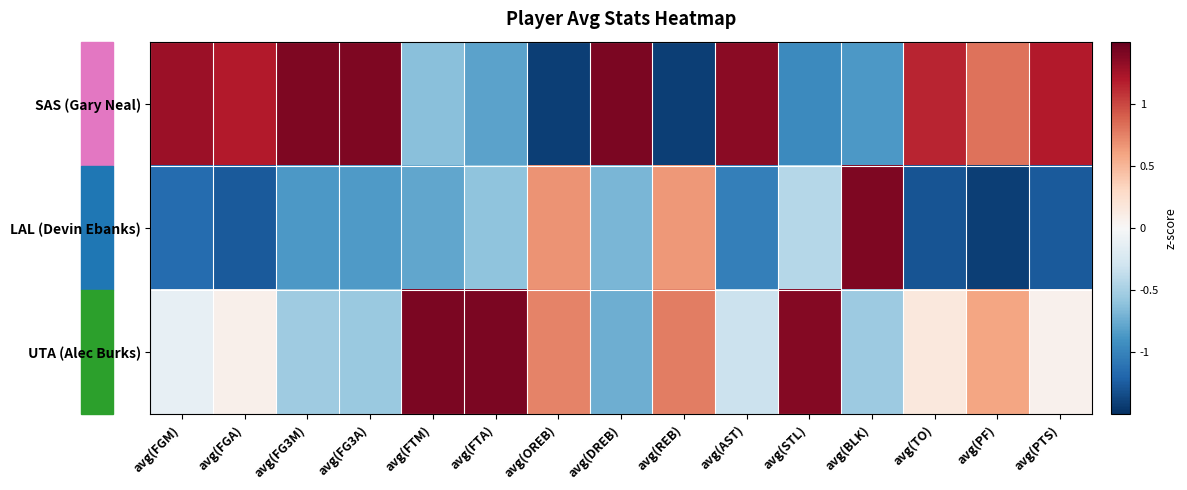

Rank the series by their maximum value, from lowest to highest.

LAL (Devin Ebanks), UTA (Alec Burks), SAS (Gary Neal)